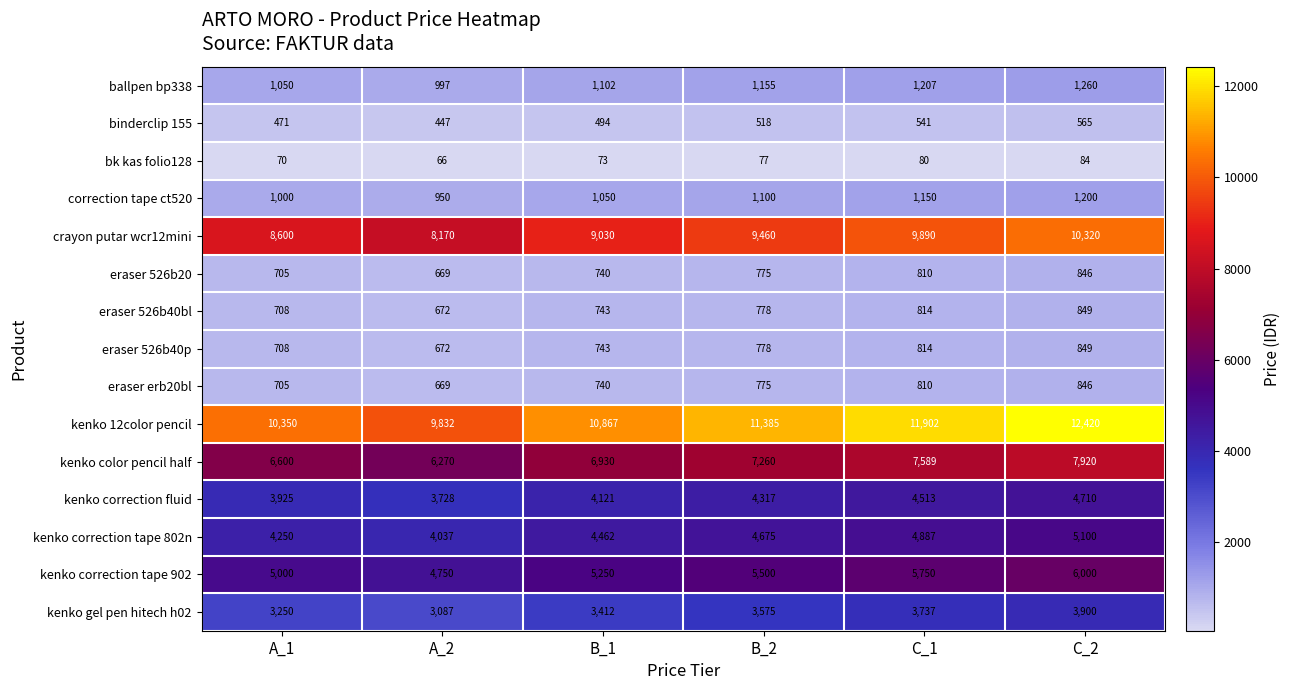

What is the spread (max minus min) of values at A_1?

10280